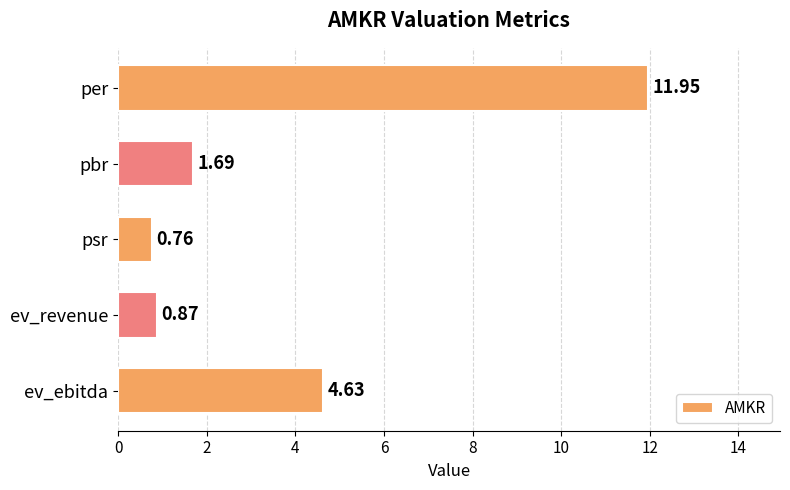

What is the change in value from ev_revenue to ev_ebitda?

+3.8